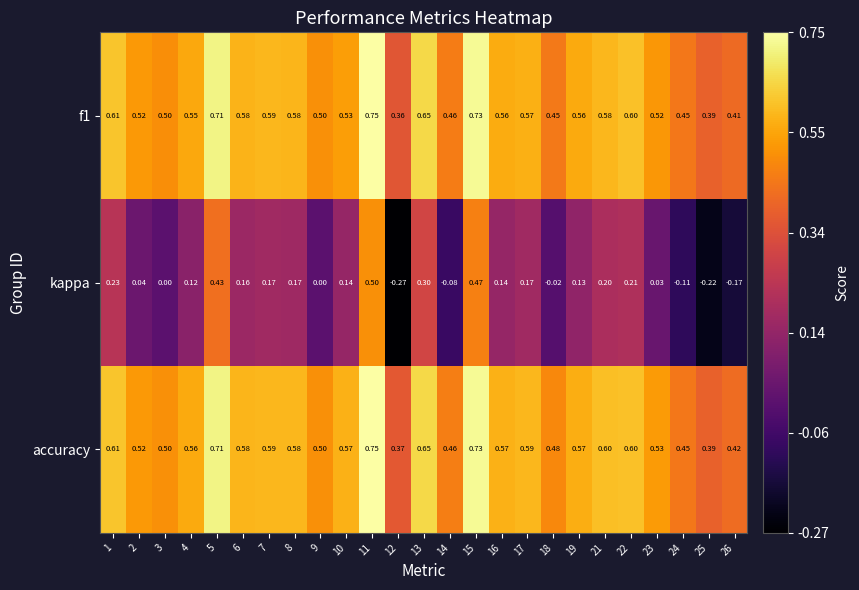

Between 7 and 25, which series saw the biggest shift?

kappa